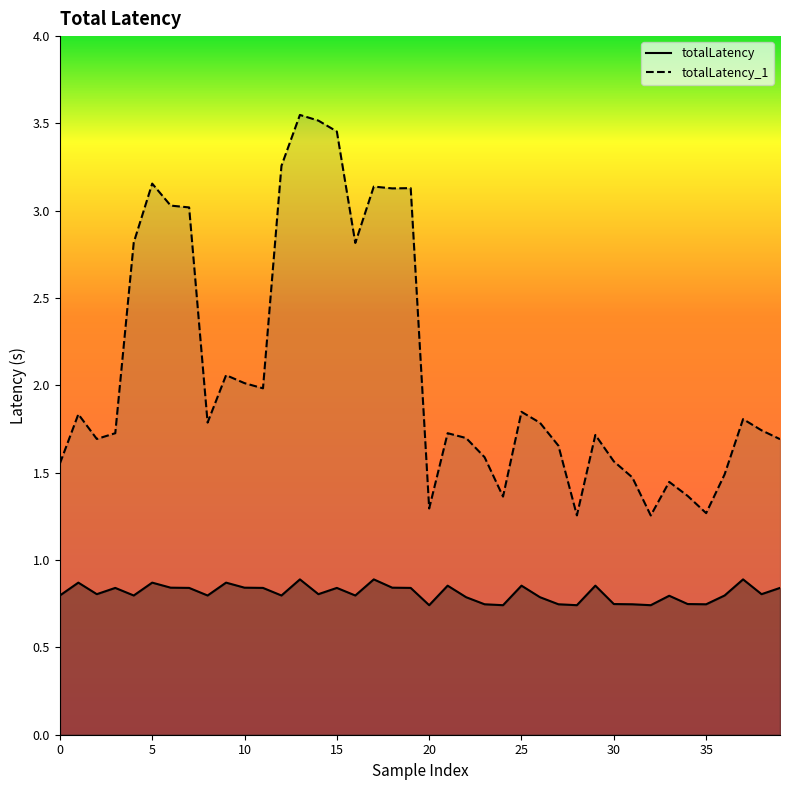

Read the totalLatency value at 13.

0.9